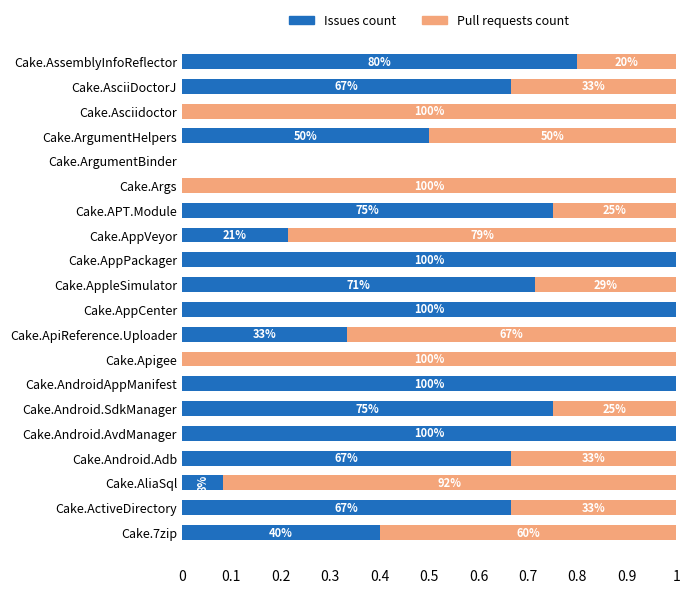

What is the average value of the Pull requests count series?

0.4